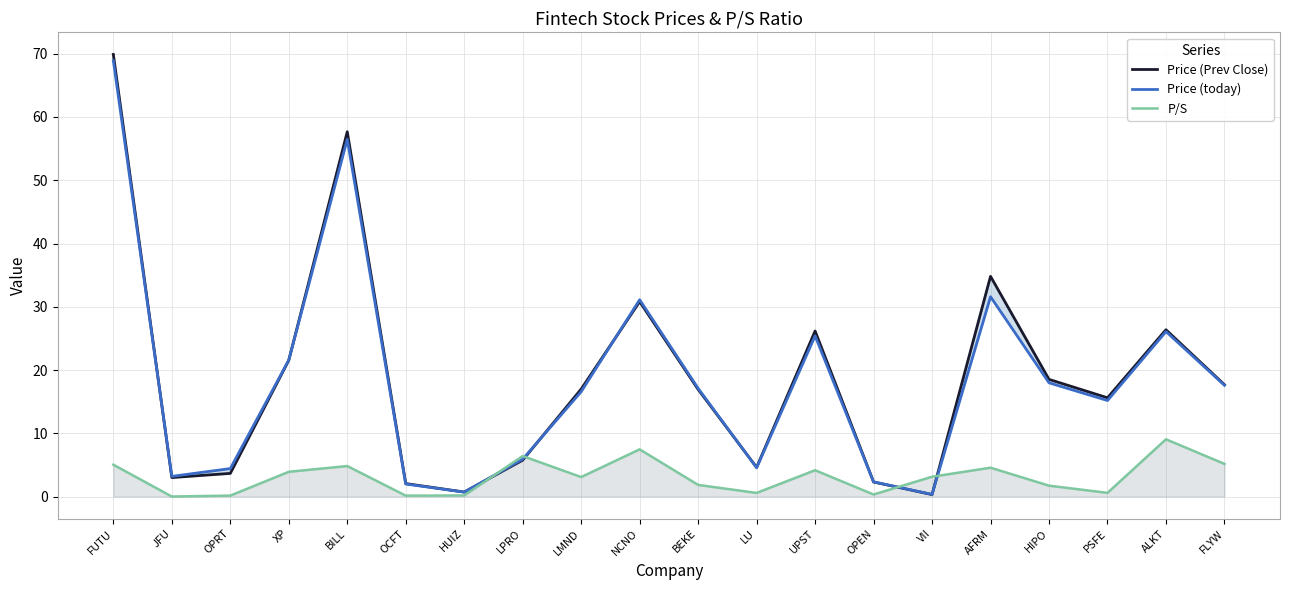

What is the label of the 16th point from the right?

BILL